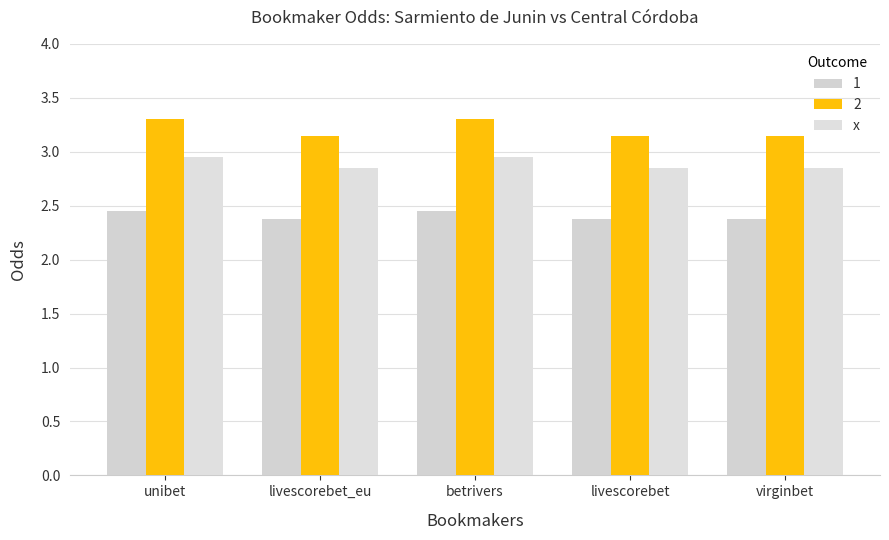

Are the bars grouped side by side (vs. stacked)?

Yes